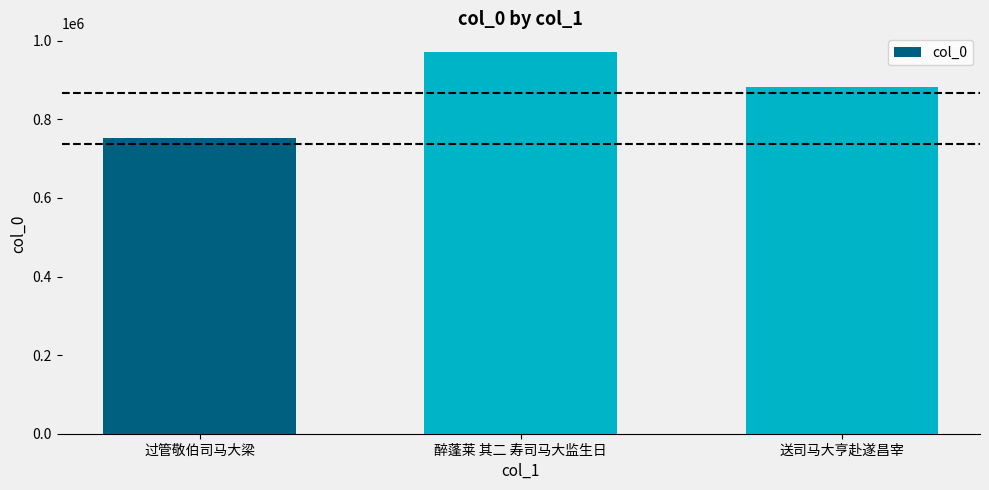

Reading right to left, transcribe all the data shown in this chart.

送司马大亨赴遂昌宰=882800	醉蓬莱 其二 寿司马大监生日=970561	过管敬伯司马大梁=751731